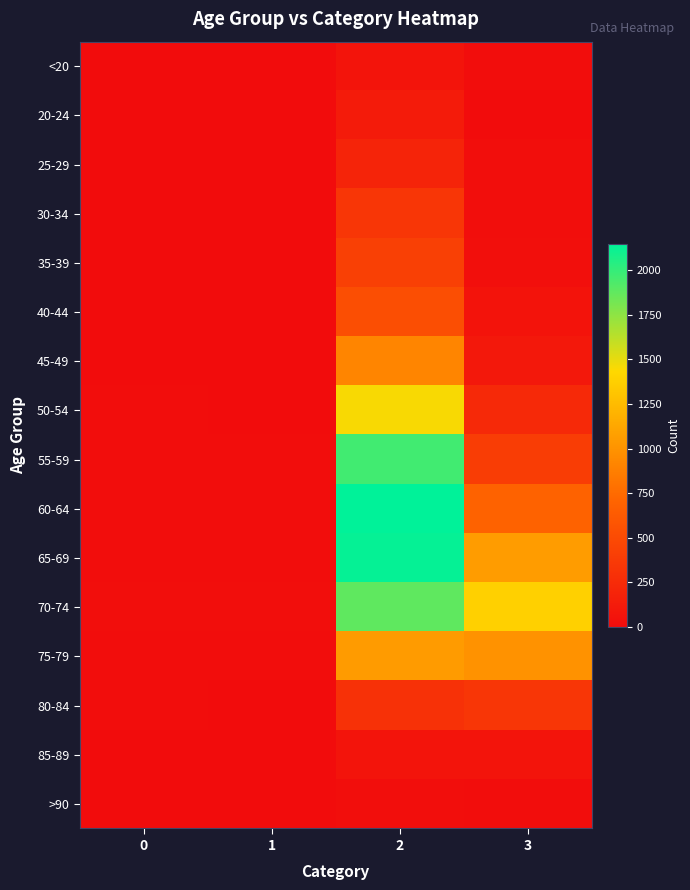

Rank the series at 2 from lowest to highest value.

>90, <20, 85-89, 20-24, 25-29, 80-84, 30-34, 35-39, 40-44, 45-49, 75-79, 50-54, 70-74, 55-59, 65-69, 60-64